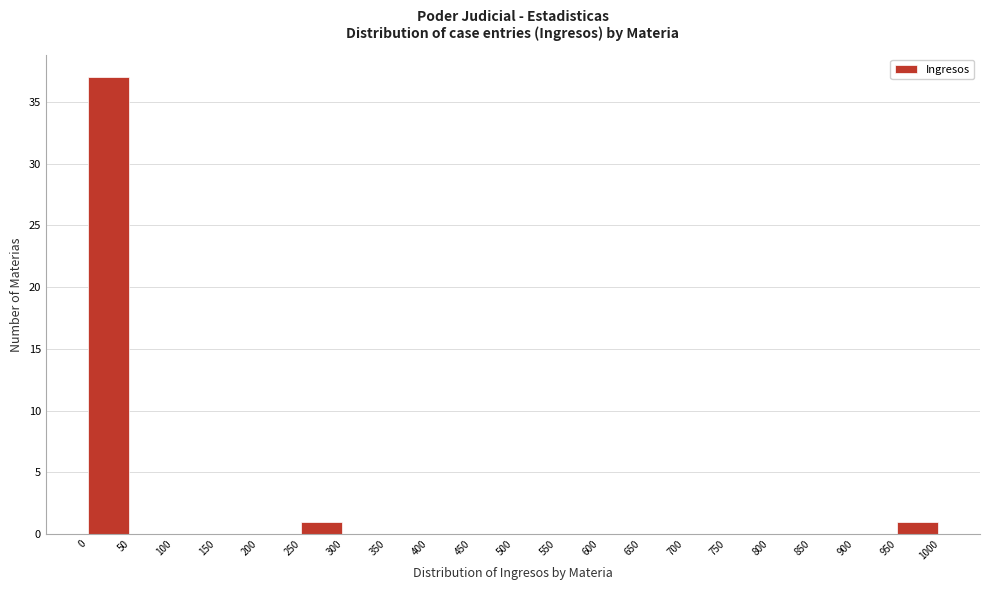

What is the height of the bar covering 0 to 50 on the x-axis? The values are not printed on the chart, so give them approximately, as read against the axis.

37